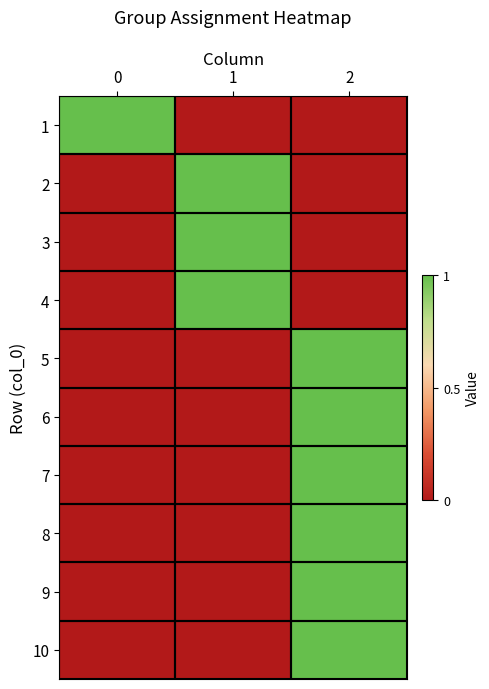

Reading left to right, extract all data points from this chart.

1: 0=1	1=0	2=0
2: 0=0	1=1	2=0
3: 0=0	1=1	2=0
4: 0=0	1=1	2=0
5: 0=0	1=0	2=1
6: 0=0	1=0	2=1
7: 0=0	1=0	2=1
8: 0=0	1=0	2=1
9: 0=0	1=0	2=1
10: 0=0	1=0	2=1